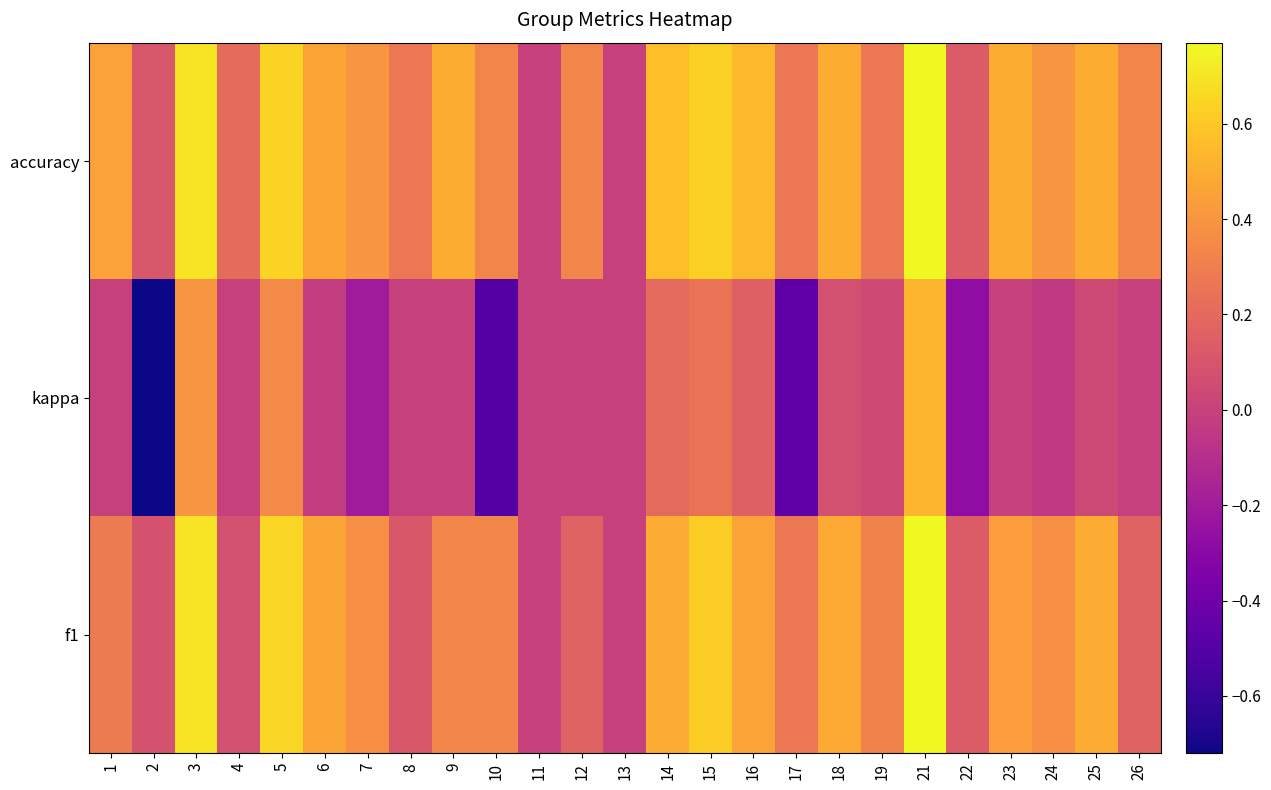

What is the difference between the highest and lowest values at 7?

0.6